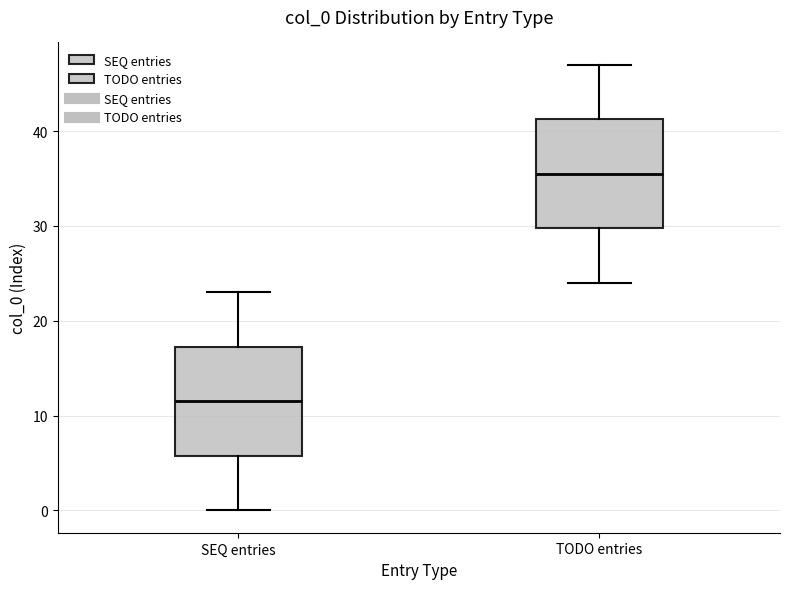

Which box's median line is the lowest?

SEQ entries